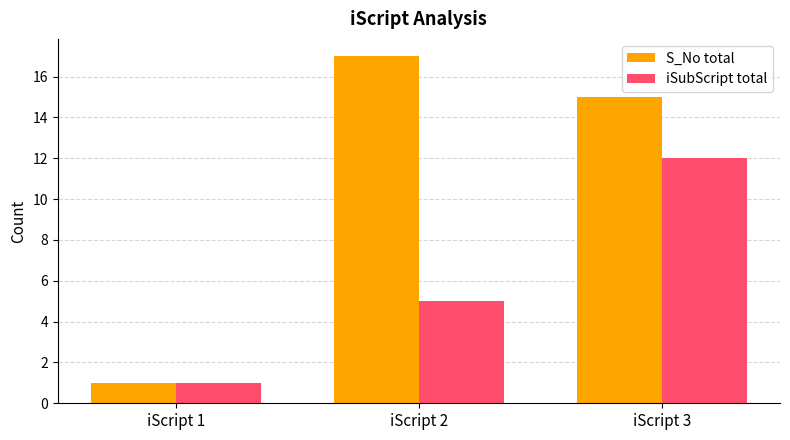

Is it true that iSubScript total equals 6 at iScript 3?

False